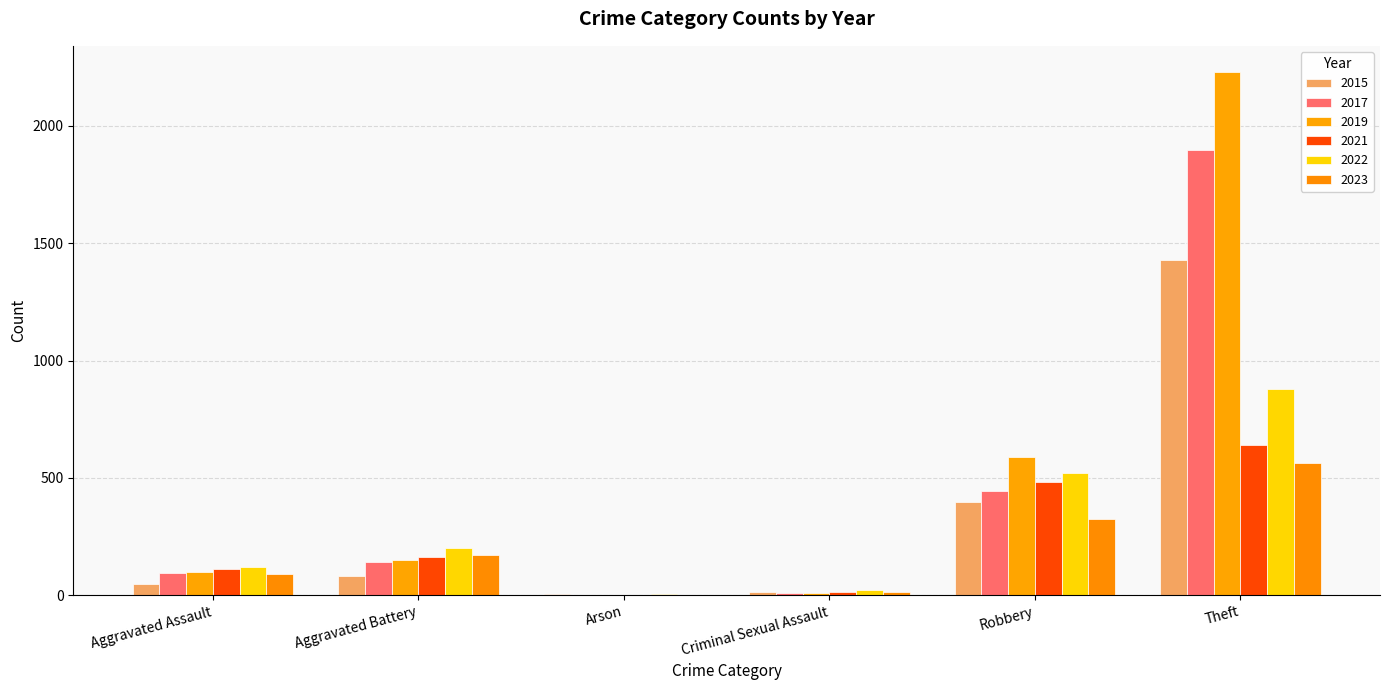

What is the difference between the 2022 values at Criminal Sexual Assault and Arson?

19